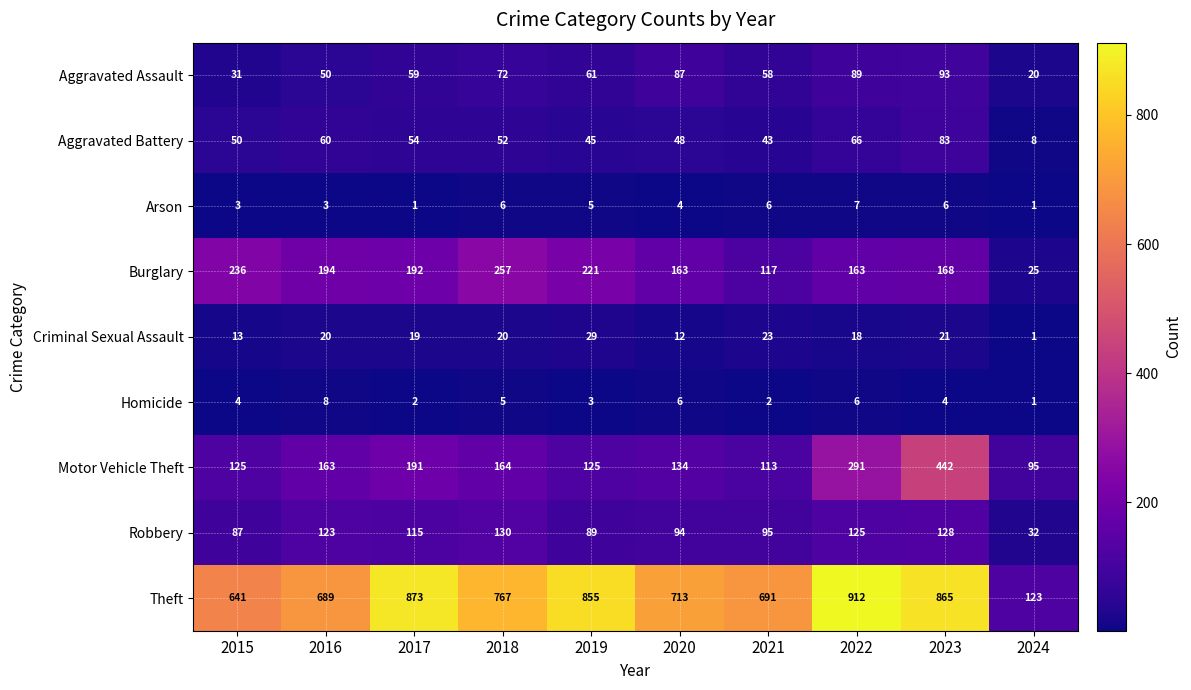

At which category is the sum across all series the highest?

2023